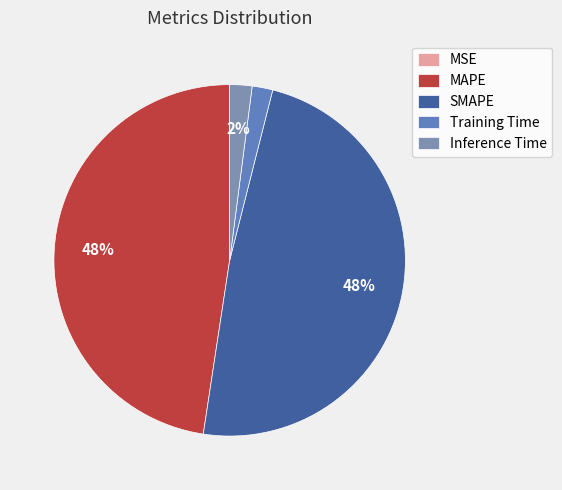

Count the number of slices in the pie.

5